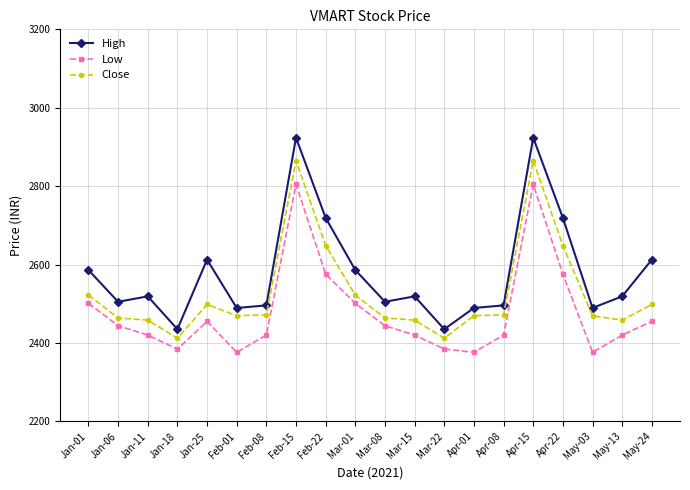

What is the label of the 12th point from the right?

Feb-22